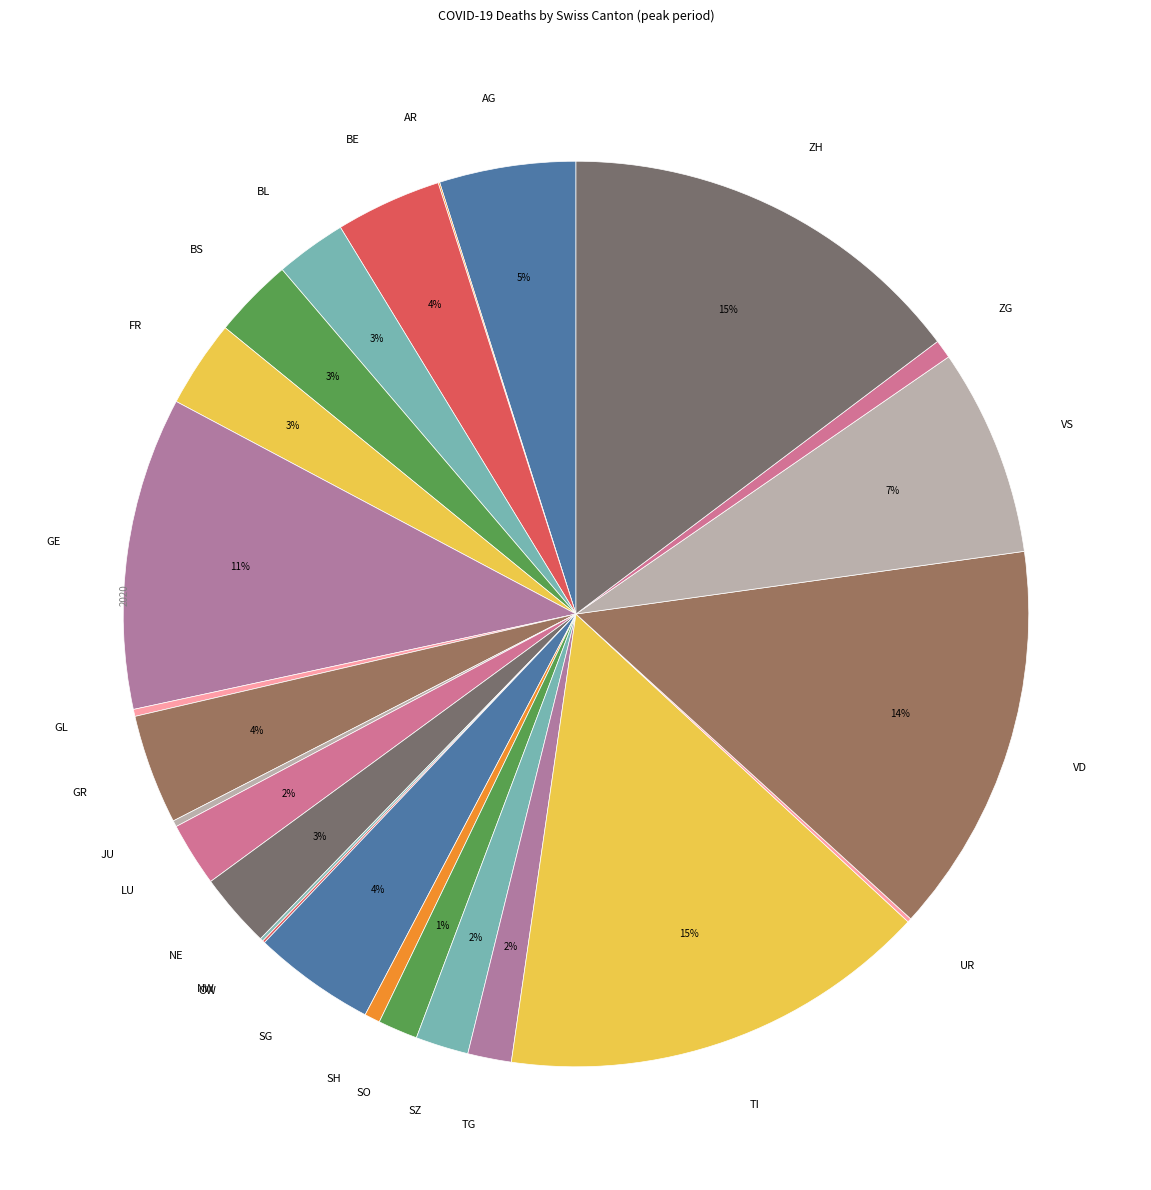

Between TG and BL, which is larger?

BL